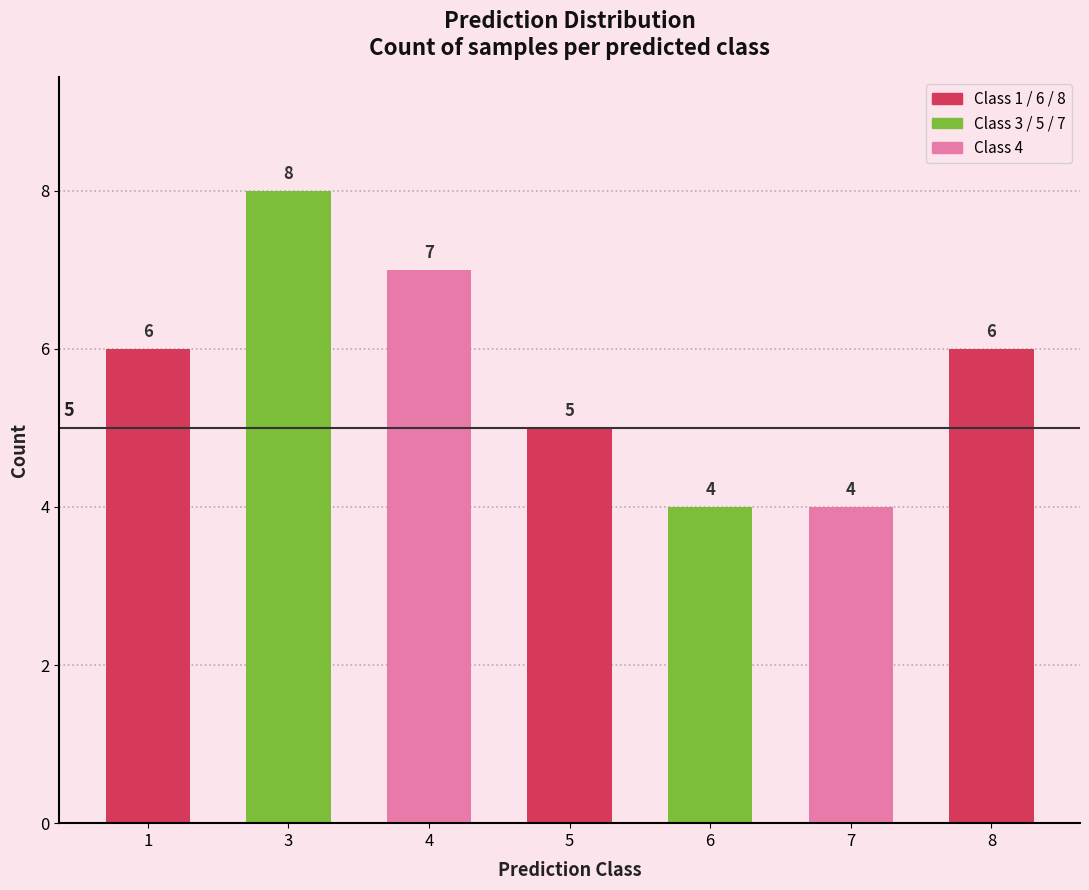

Reading right to left, transcribe all the data shown in this chart.

8=6	7=4	6=4	5=5	4=7	3=8	1=6